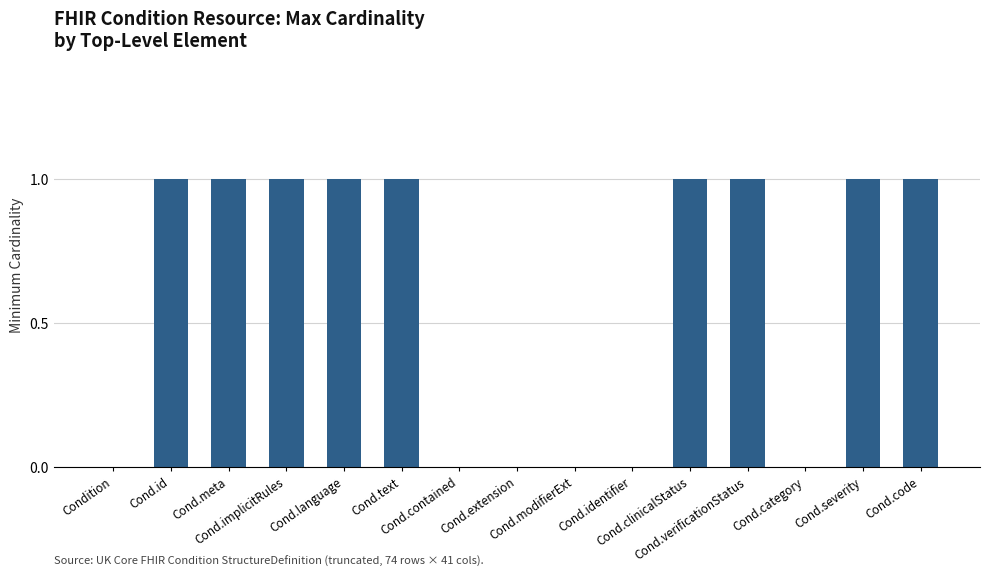

Which has a higher value, Cond.verificationStatus or Condition?

Cond.verificationStatus